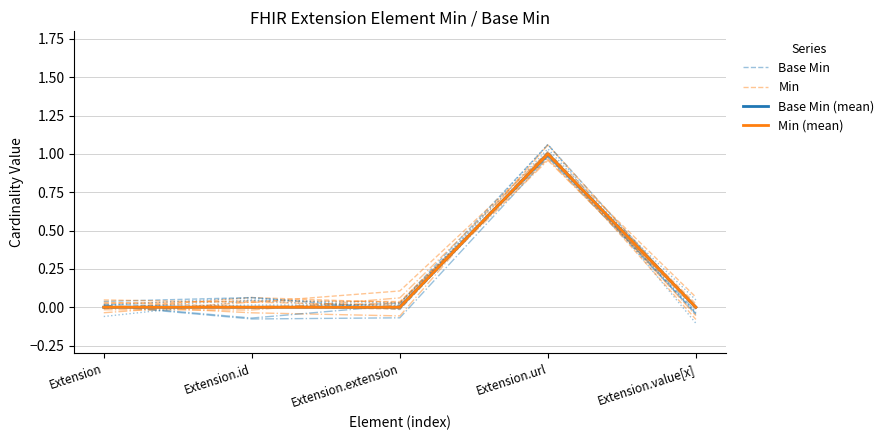

List the labels in order of Min value, largest first.

Extension.url, Extension.id, Extension.extension, Extension.value[x], Extension